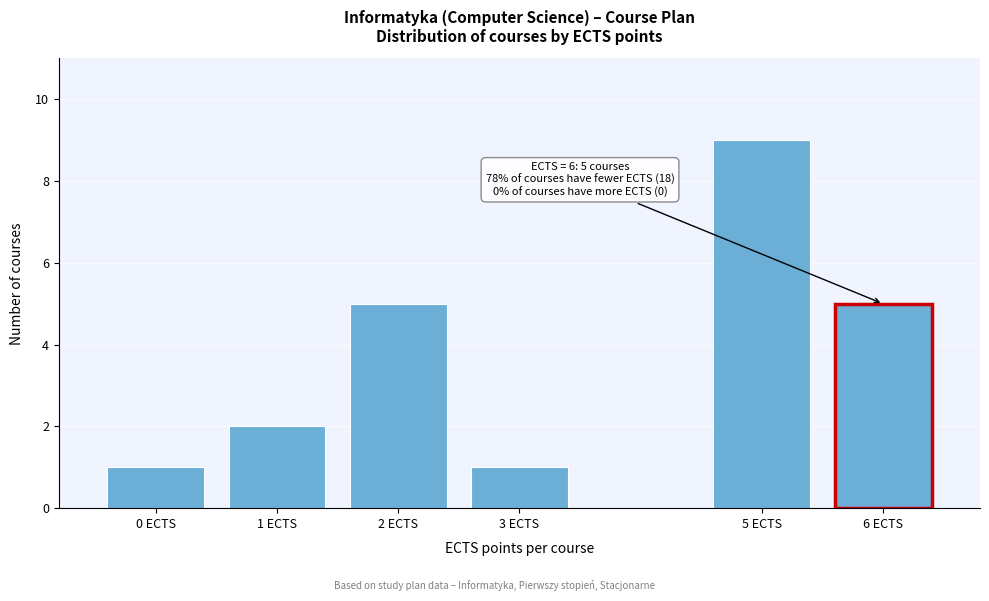

Reading left to right, transcribe all the data shown in this chart.

1	2	5	1	9	5